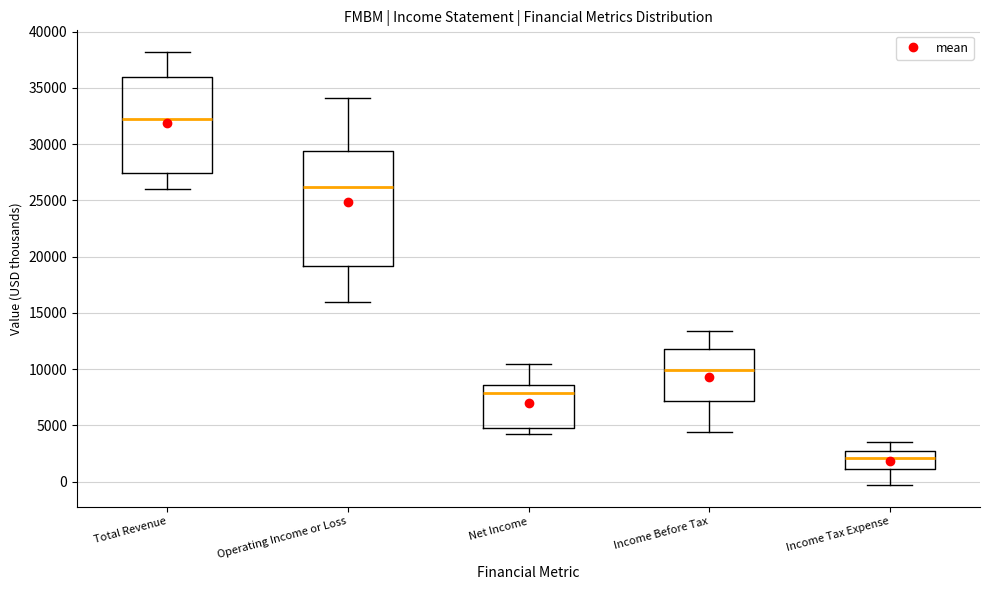

Where does the upper whisker of the box for Net Income end on the y-axis? The values are not printed on the chart, so give them approximately, as read against the axis.

10500